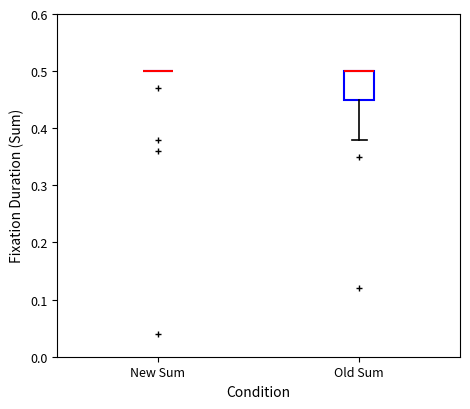

Reading left to right, read every box against the y-axis: the position of its median line, the range the box covers, and the ends of its whiskers. The values are not printed on the chart, so give them approximately, as read against the axis.

New Sum: box collapsed to a line at 0.50, whiskers 0.50 to 0.50
Old Sum: median 0.50 (drawn on the box's upper edge), box 0.45 to 0.50, whiskers 0.38 to 0.50